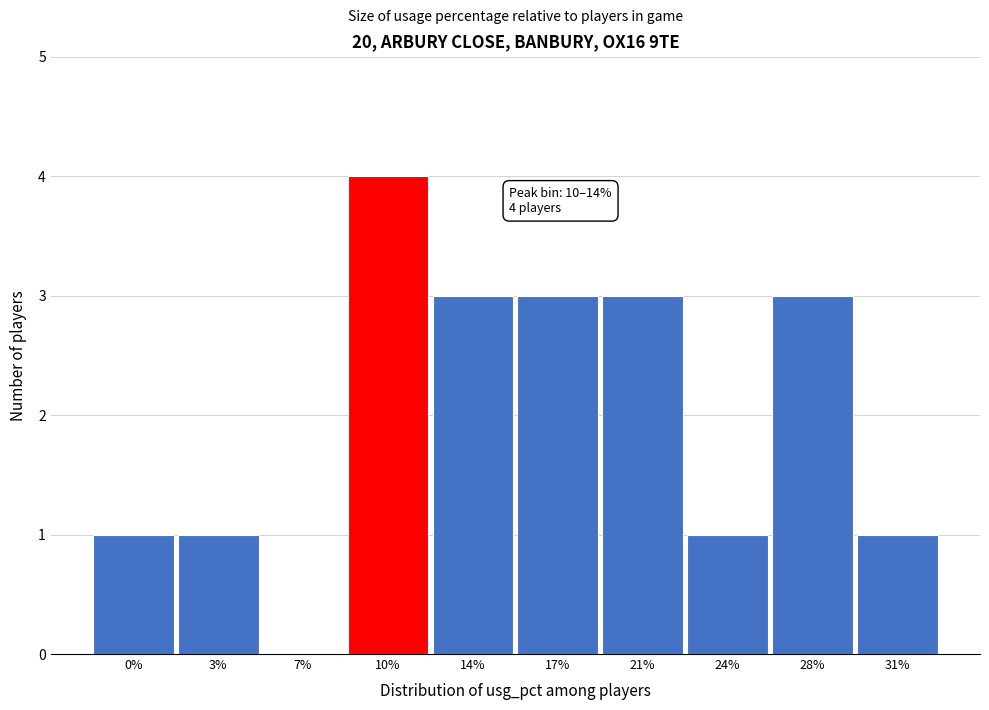

Reading left to right, extract all data points from this chart.

0%=1	3%=1	7%=0	10%=4	14%=3	17%=3	21%=3	24%=1	28%=3	31%=1